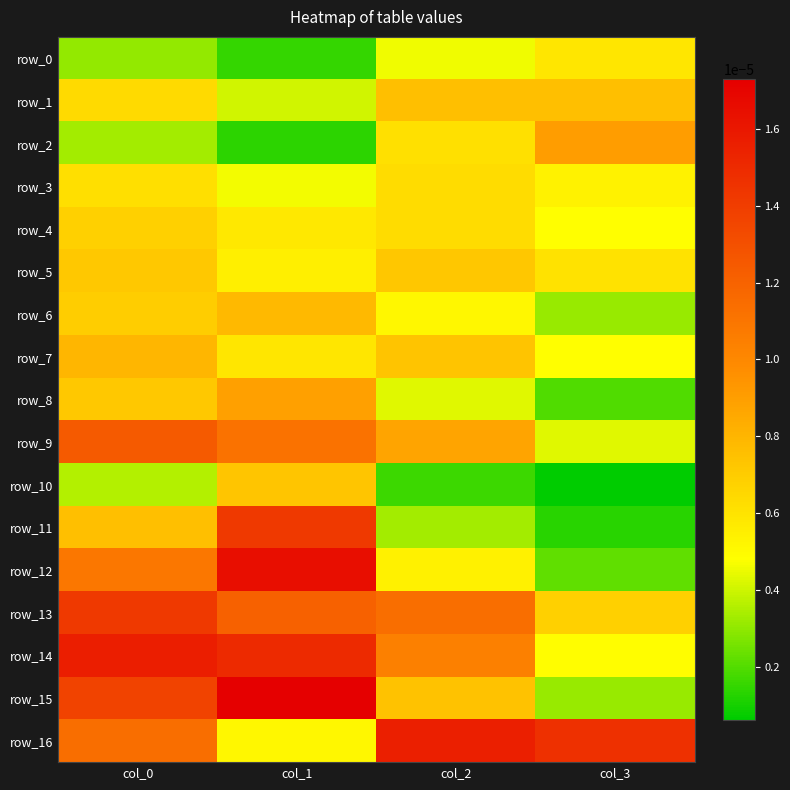

The value of row_0 at col_1 is 0.0. True or false?

True